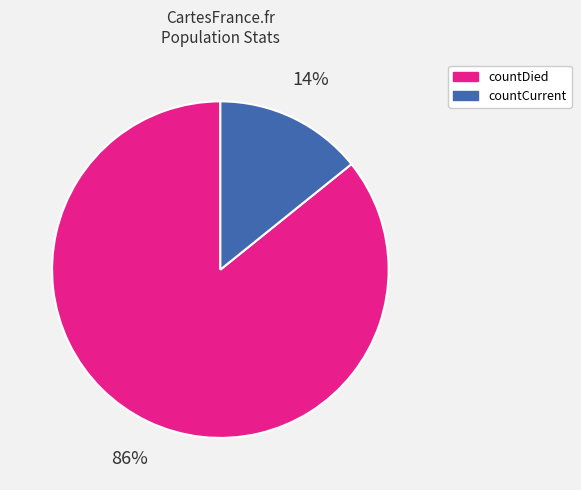

To the nearest percent, what is the average slice percentage?

50%